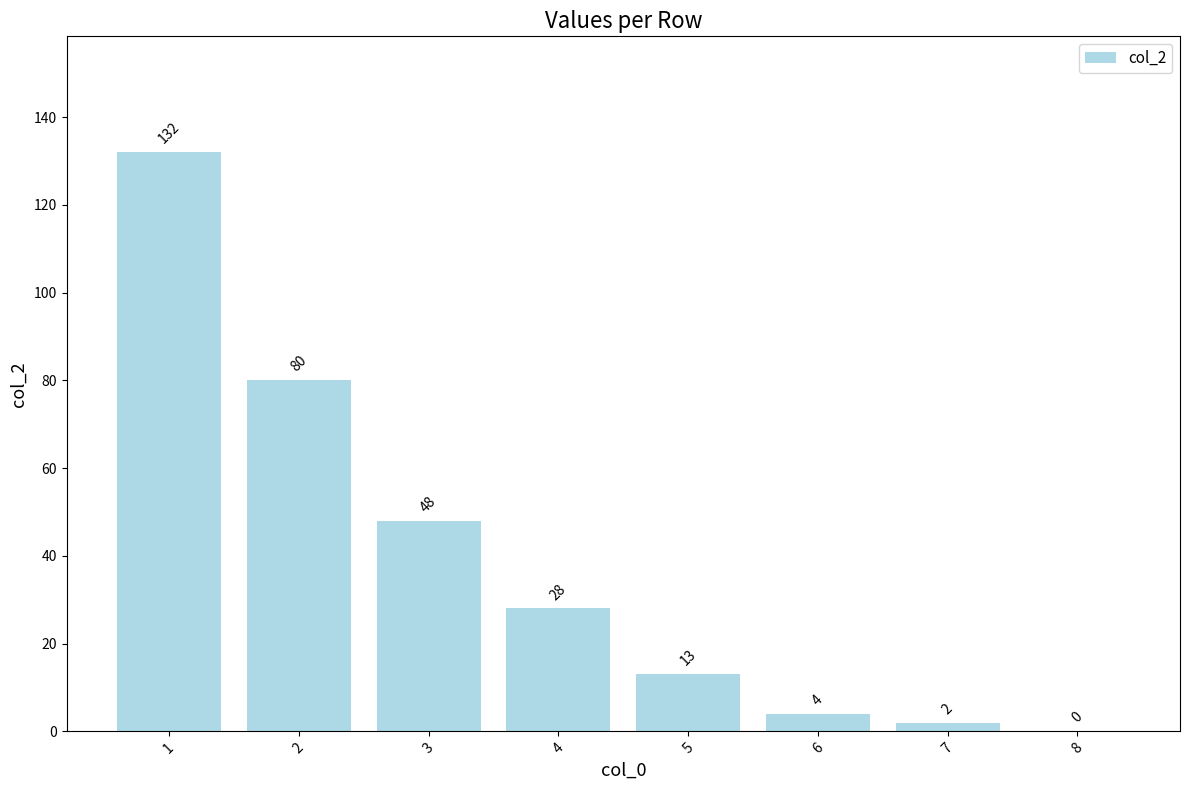

What is the ratio of the value at 5 to the value at 4?

0.5